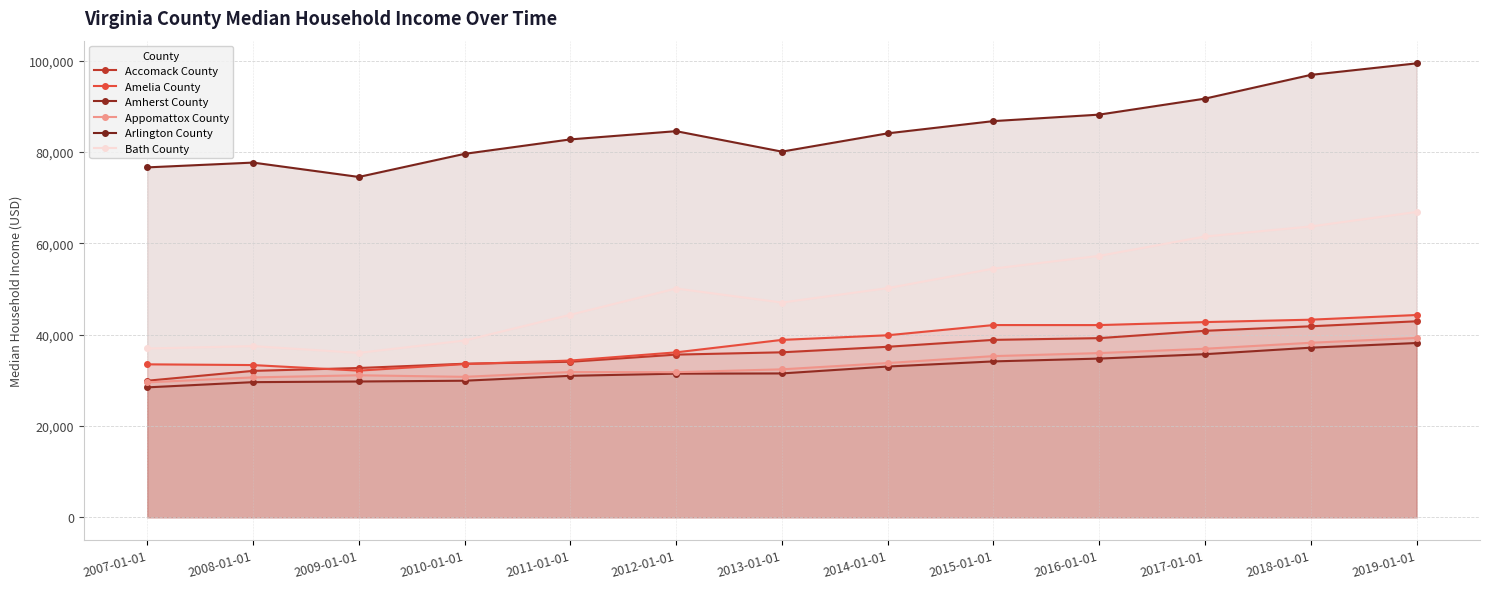

How many distinct data groups are displayed?

6